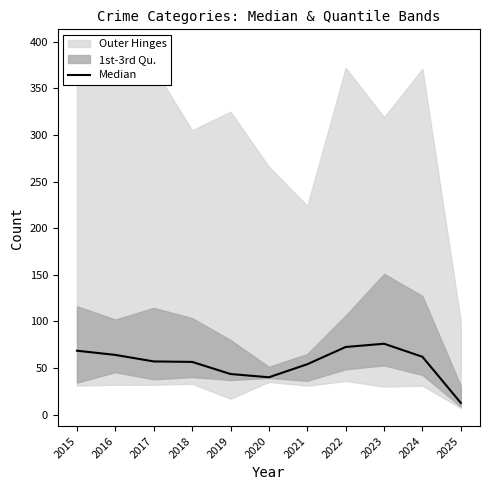

How many categories are shown in the chart?

11